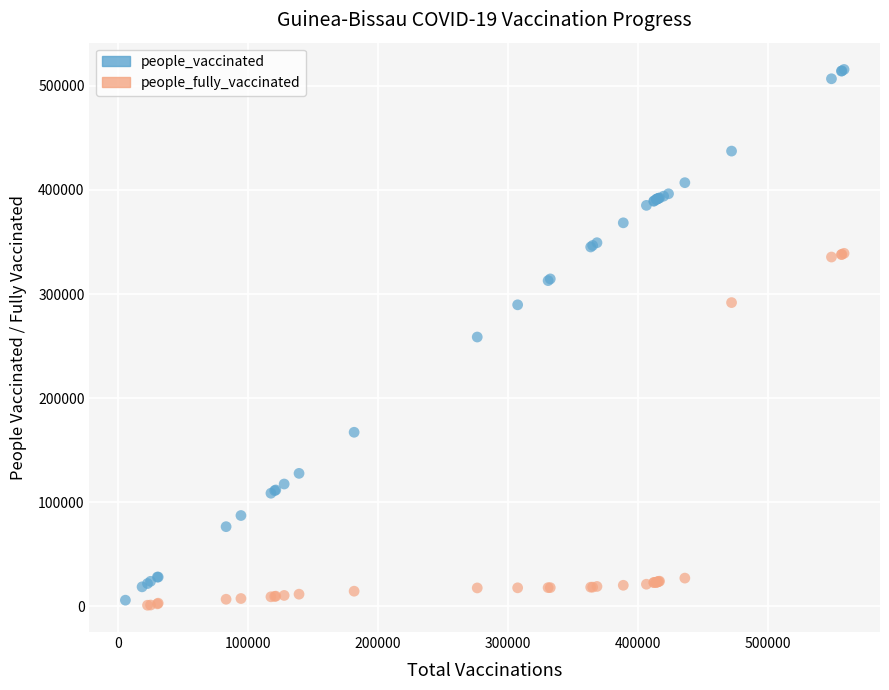

Which series reaches the maximum Y coordinate?

people_vaccinated